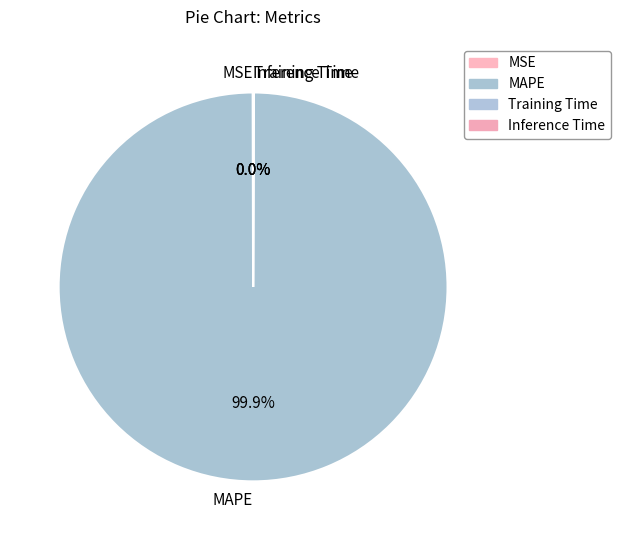

Does any single category account for the majority?

Yes